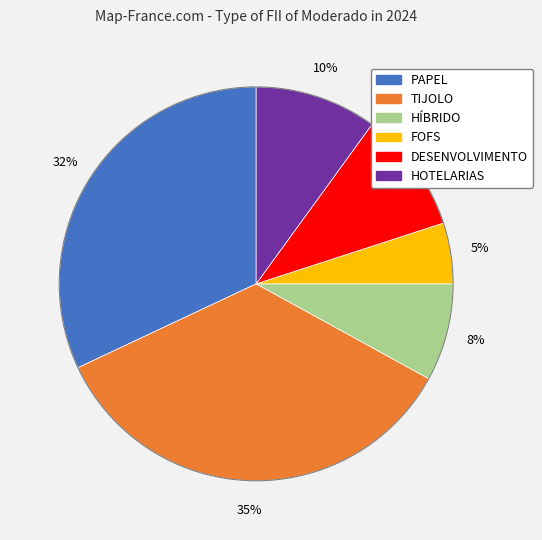

To the nearest percent, what is the difference between the largest and smallest slice percentages?

30%